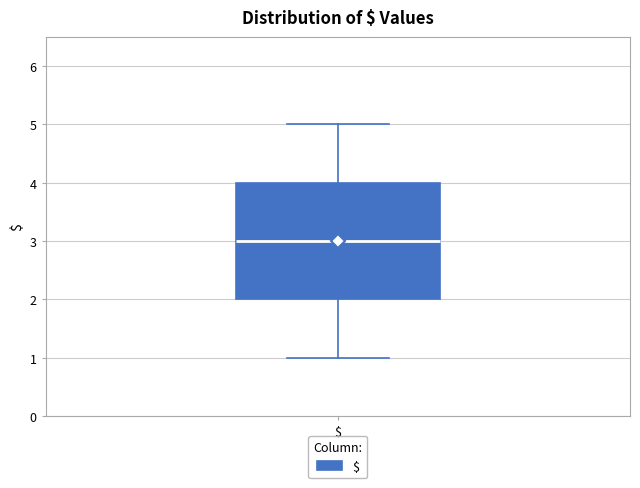

Transcribe this box plot: give where the median line is, the range the box spans, and where the two whiskers end, as read against the y-axis. The values are not printed on the chart, so give them approximately, as read against the axis.

median 3, box 2 to 4, whiskers 1 to 5